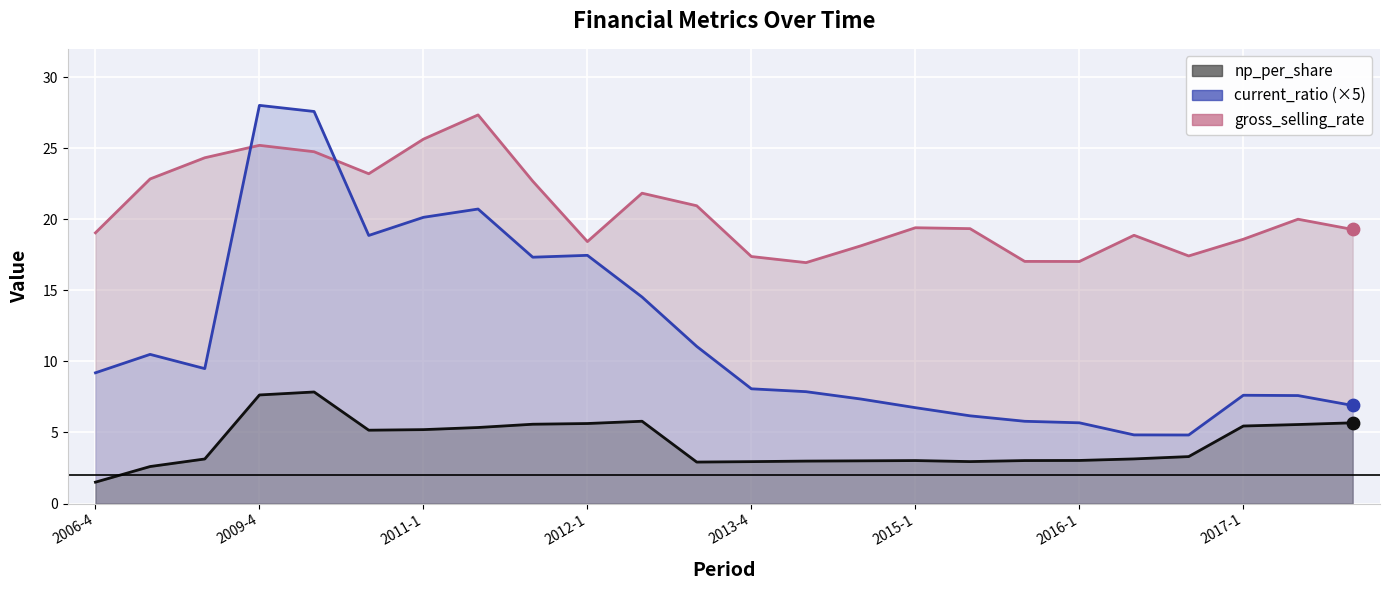

Which series reaches the minimum Y coordinate?

np_per_share